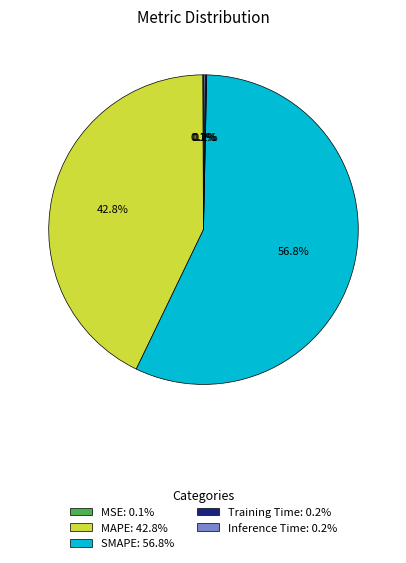

Is there a majority slice in this chart?

Yes